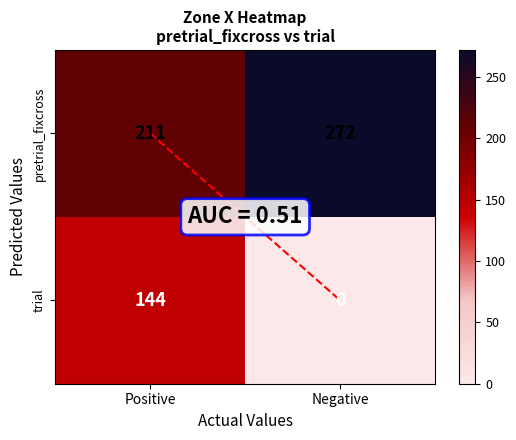

Which series has the largest total across all categories?

pretrial_fixcross